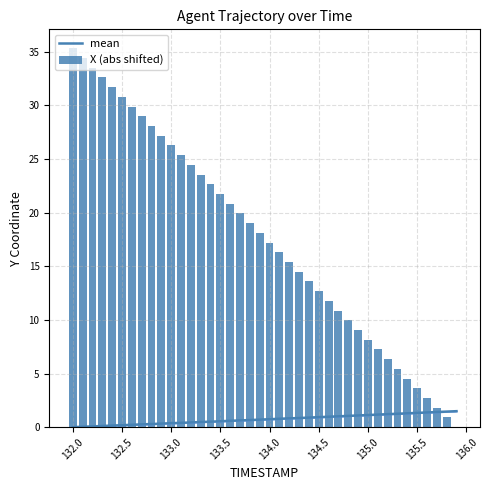

What is the highest value of the mean series?

1.5